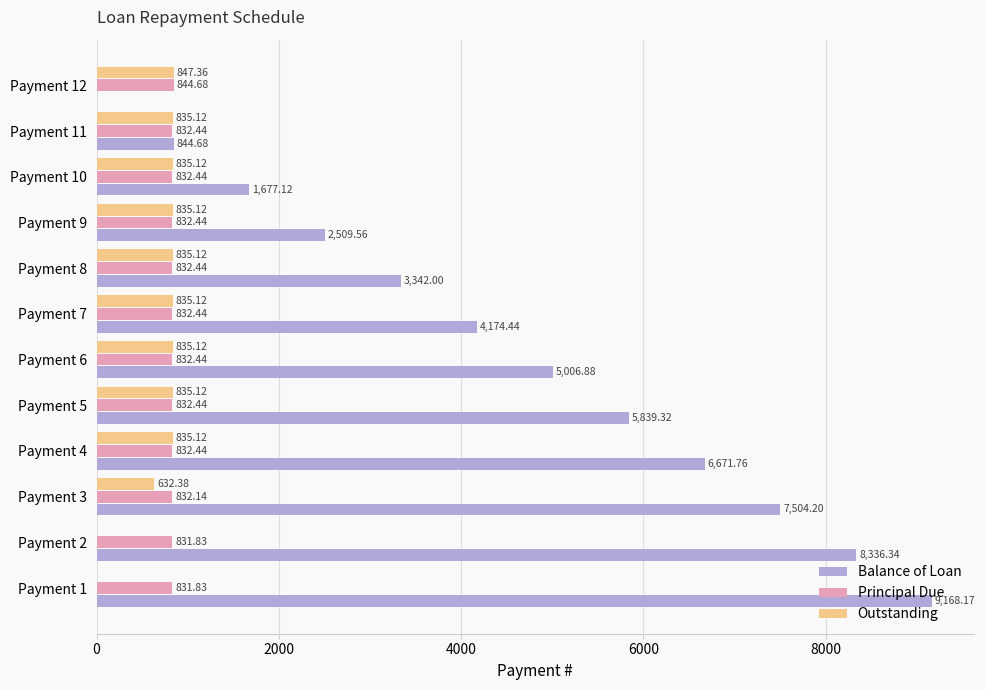

How many data points does each series have?

12